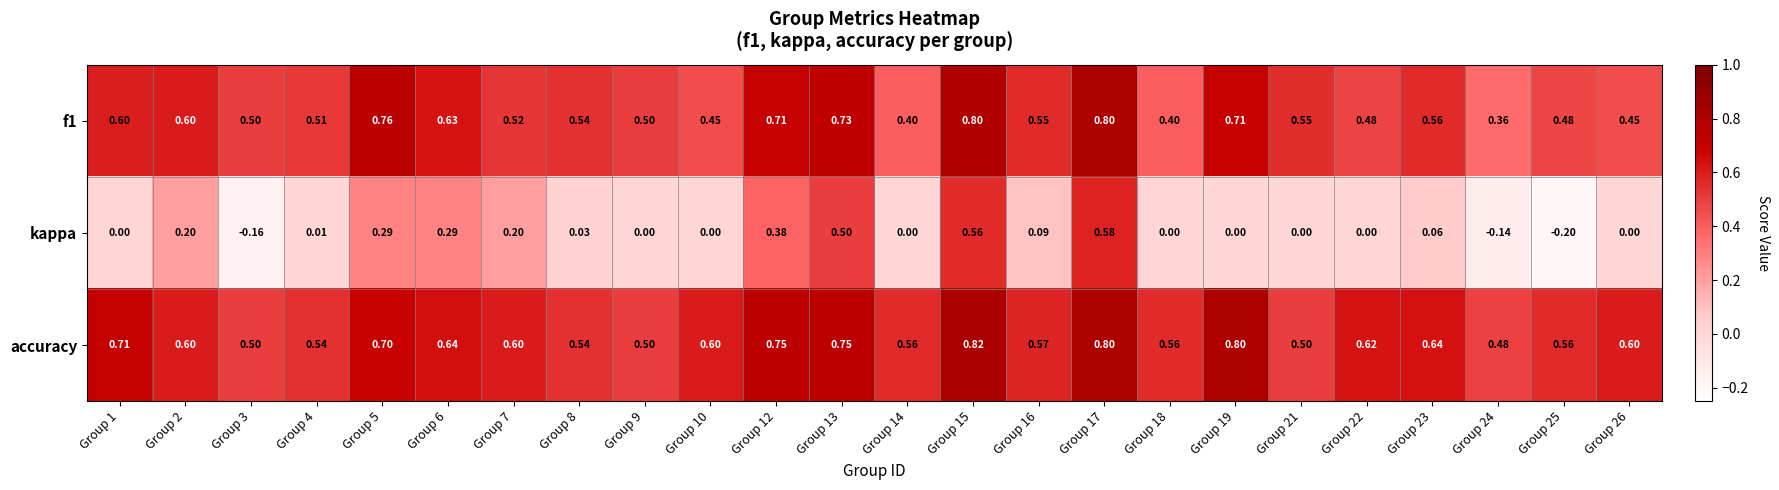

Which series has the largest range (max minus min)?

kappa